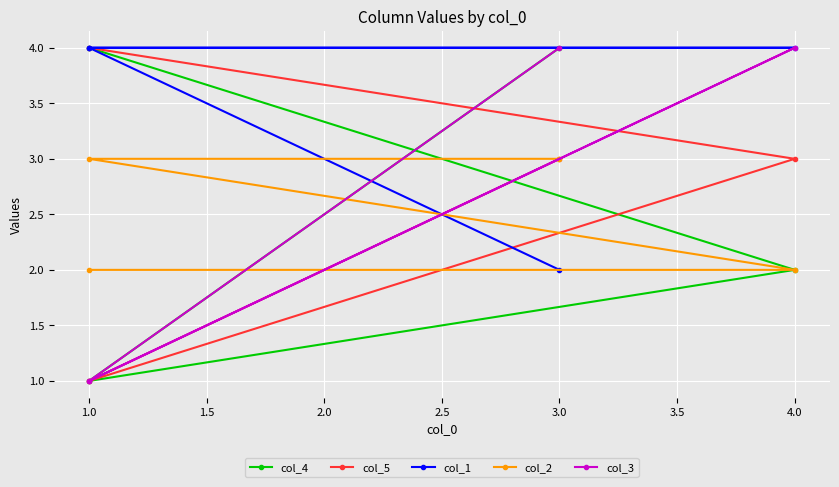

Count the col_3 values in the range 1 to 4.

4